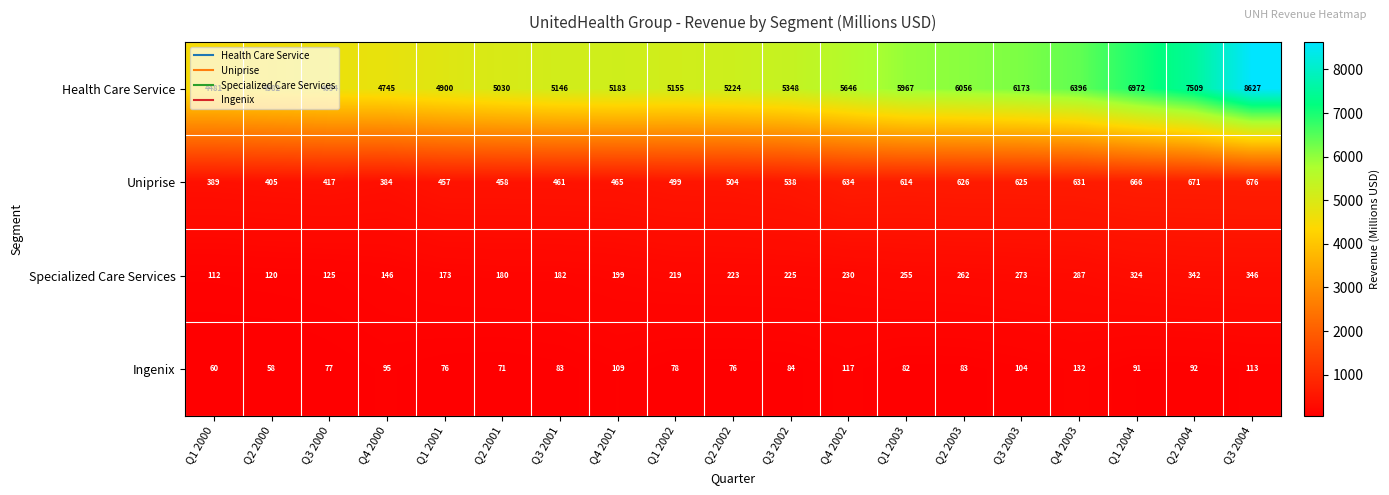

Rank the series at Q4 2001 from highest to lowest value.

Health Care Service, Uniprise, Specialized Care Services, Ingenix